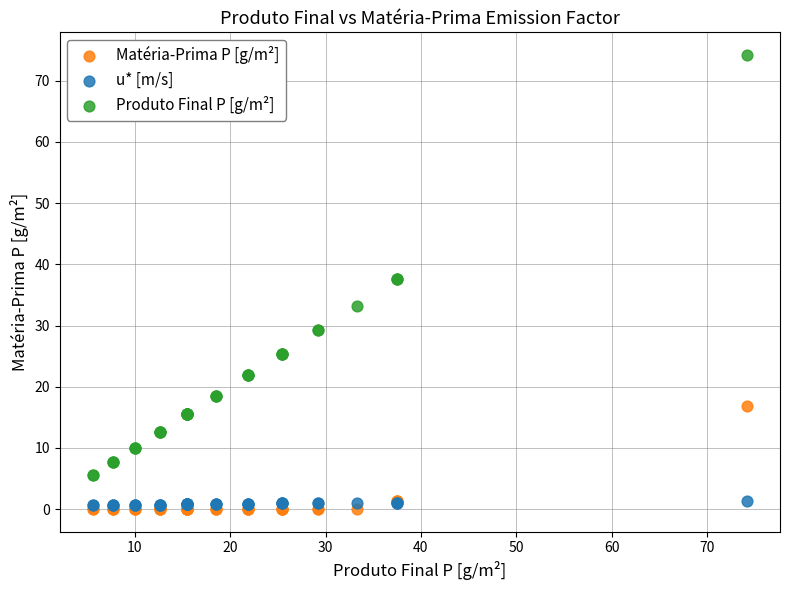

What are all the series names shown in the legend?

Matéria-Prima P [g/m²], u* [m/s], Produto Final P [g/m²]